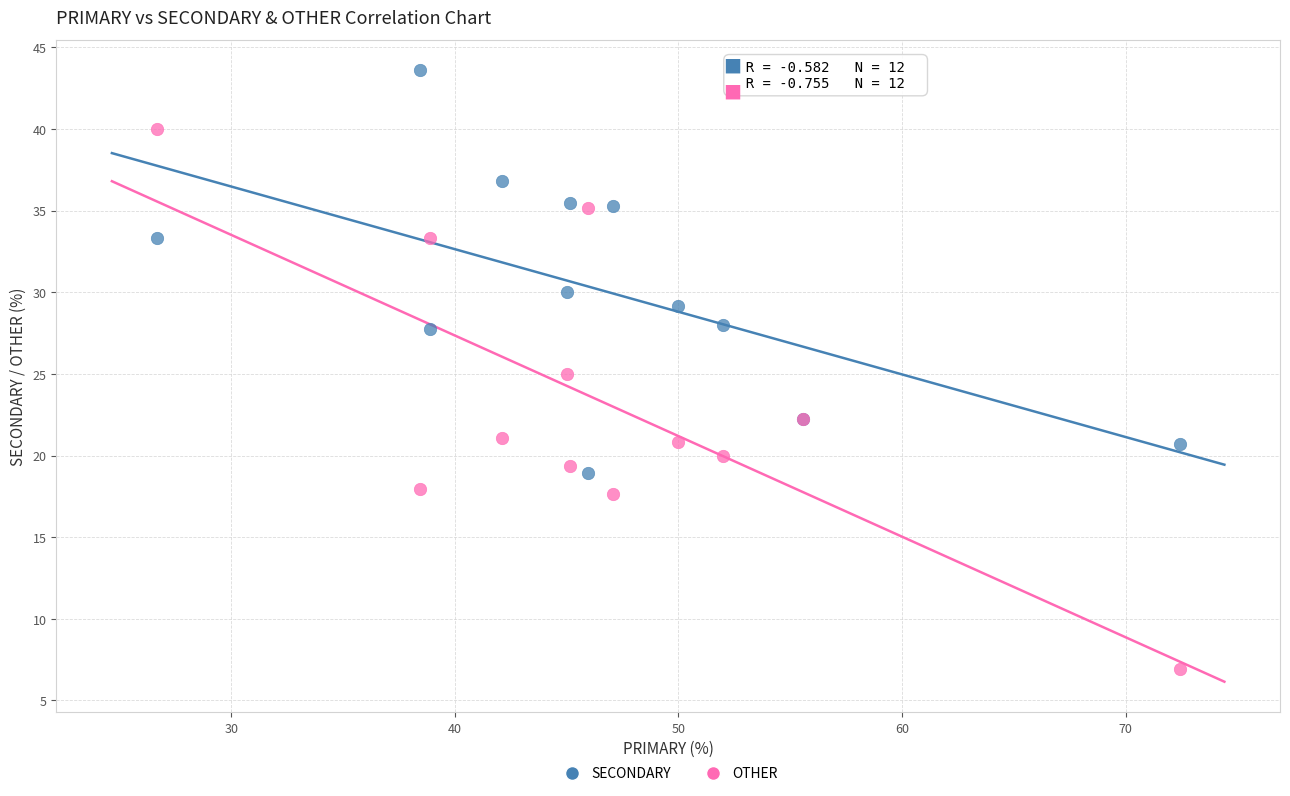

What are all the series names shown in the legend?

SECONDARY, OTHER